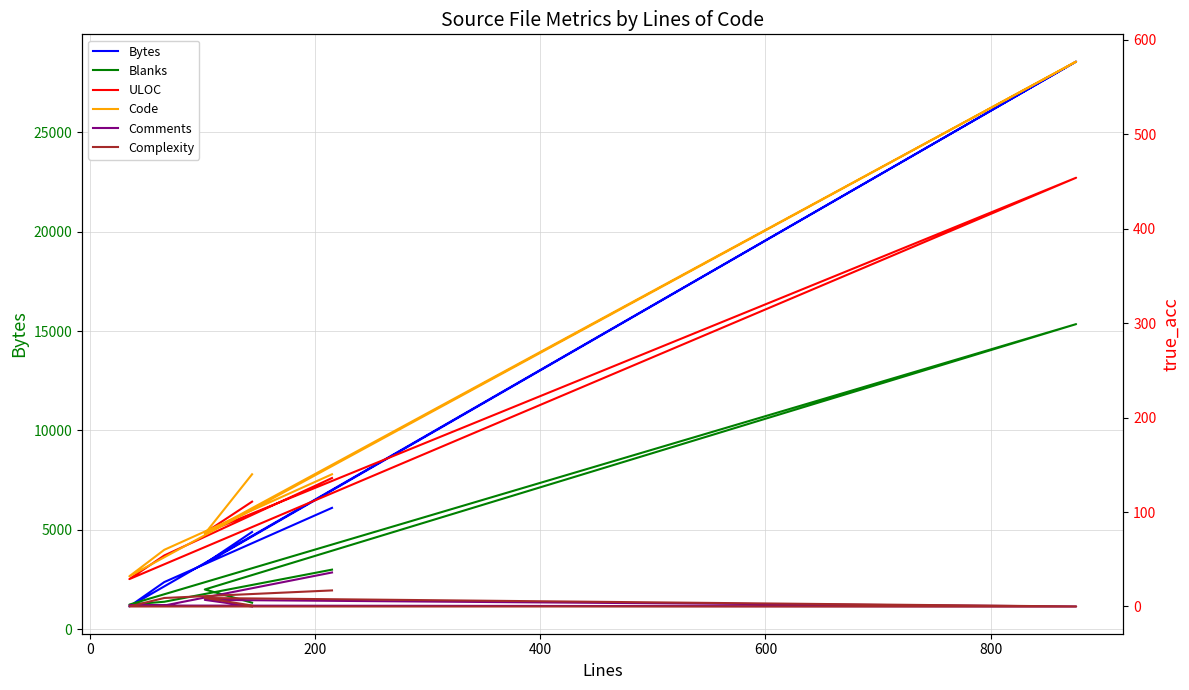

How many categories are shown in the chart?

6